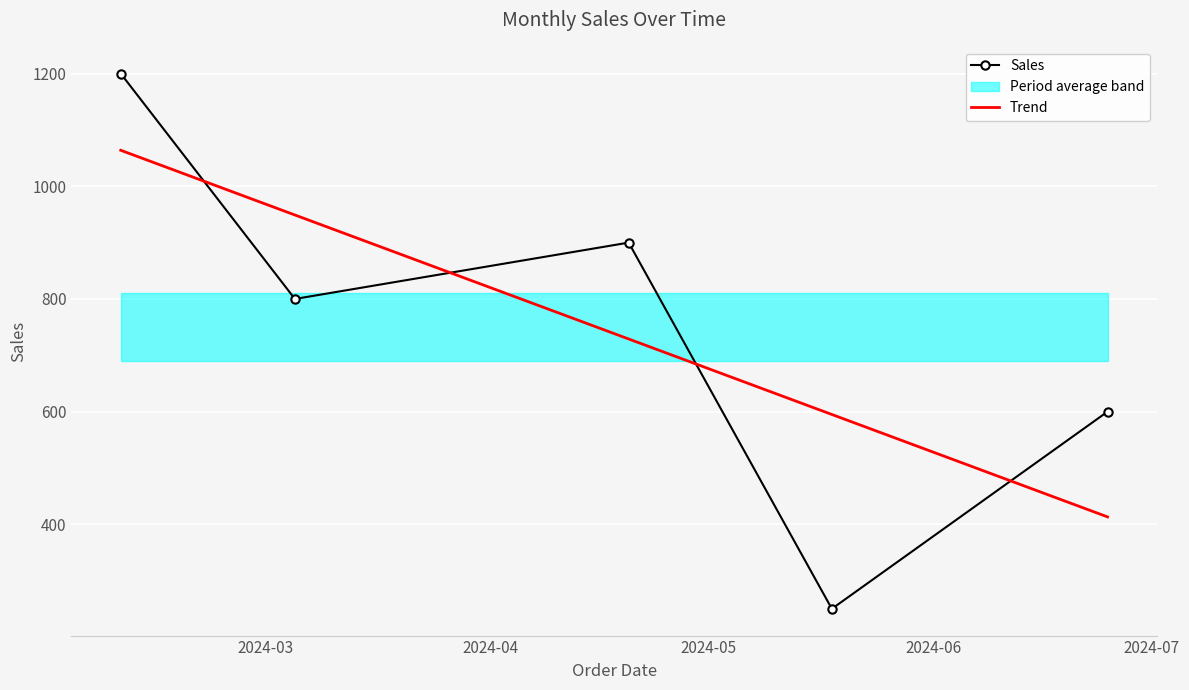

Reading right to left, list all the values displayed in this chart.

Sales: 600.0	250.0	900.0	800.0	1200.0
Trend: 413.2	595.0	728.9	949.0	1063.9